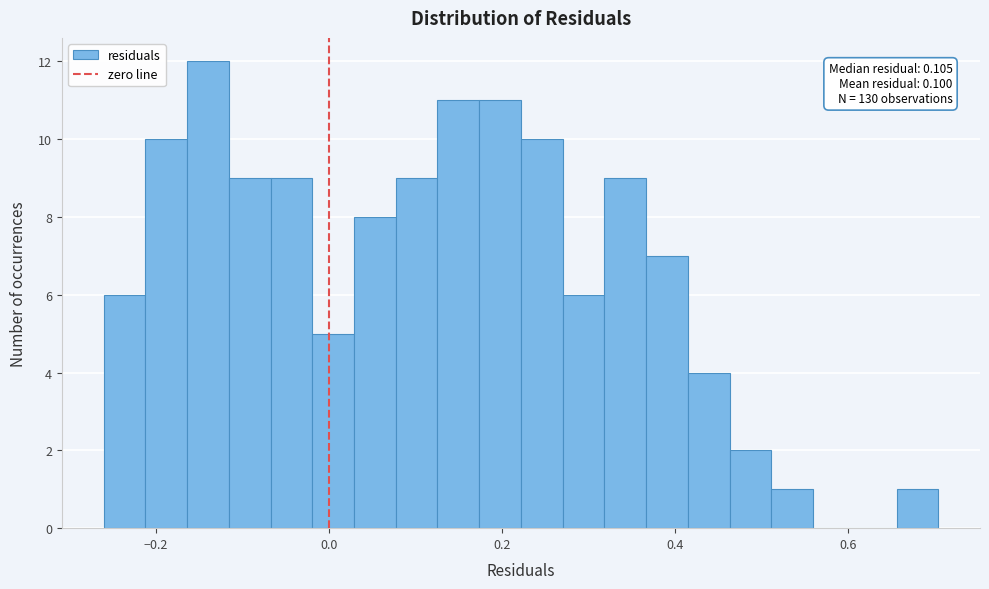

Around what value on the x-axis is the tallest bar? Give the approximate position of its centre, as read against the axis.

-0.14